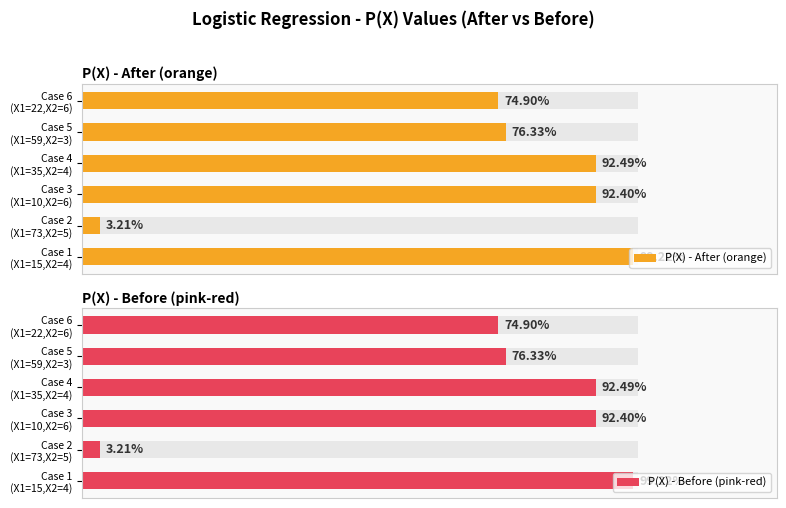

At how many categories does at least one series exceed 0?

6